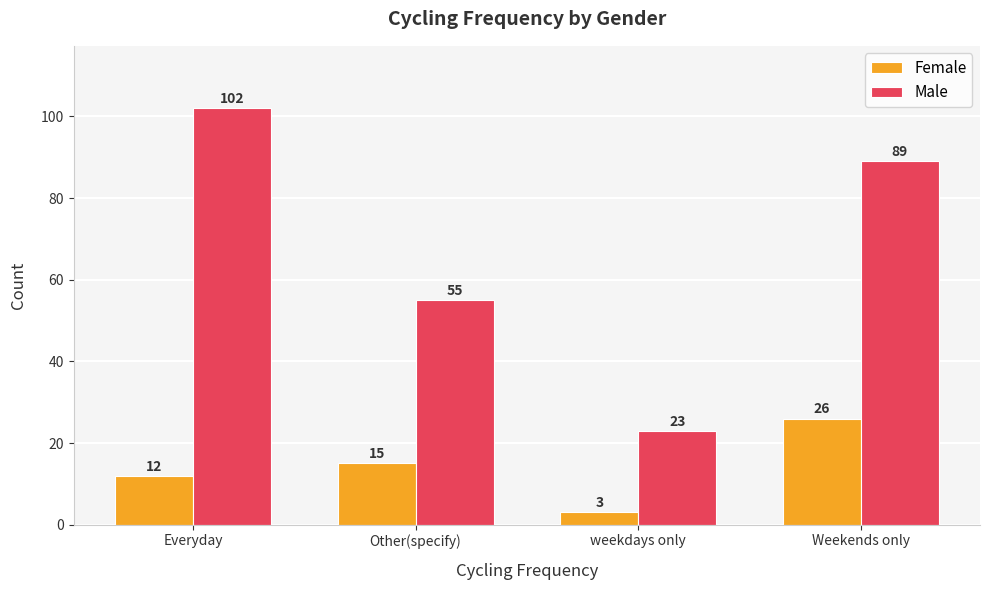

Reading right to left, extract all data points from this chart.

Female: Weekends only=26	weekdays only=3	Other(specify)=15	Everyday=12
Male: Weekends only=89	weekdays only=23	Other(specify)=55	Everyday=102